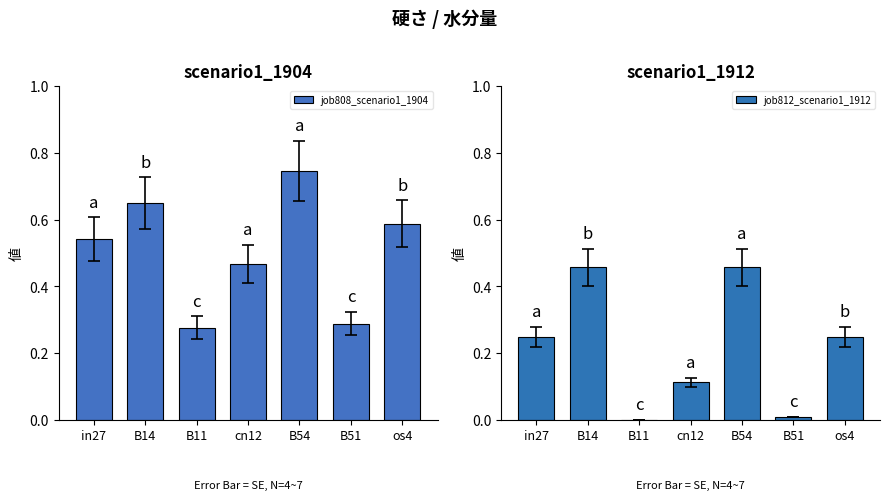

What is the value of the job812_scenario1_1912 bar at the 4th from the left?

0.1